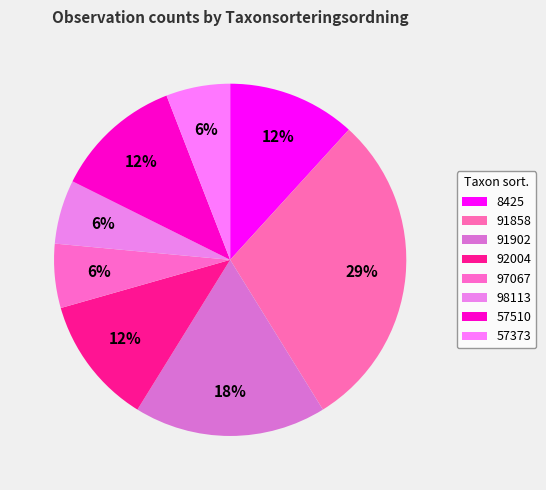

What is the largest slice in the pie chart?

91858